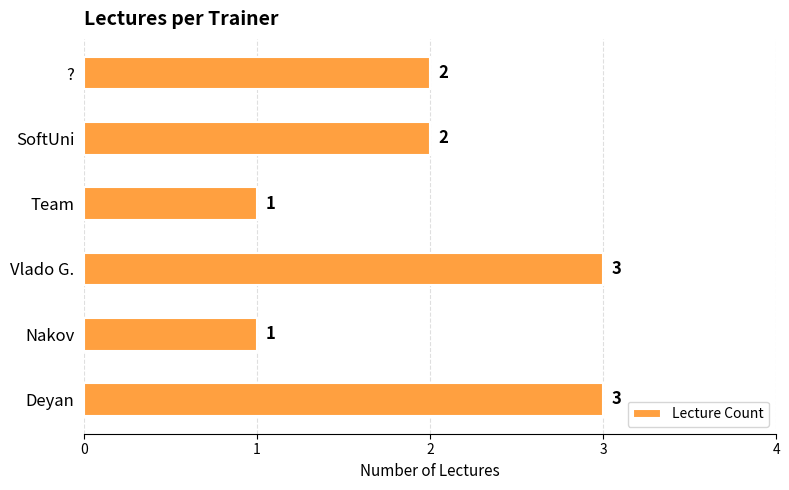

What is the greatest value displayed?

3